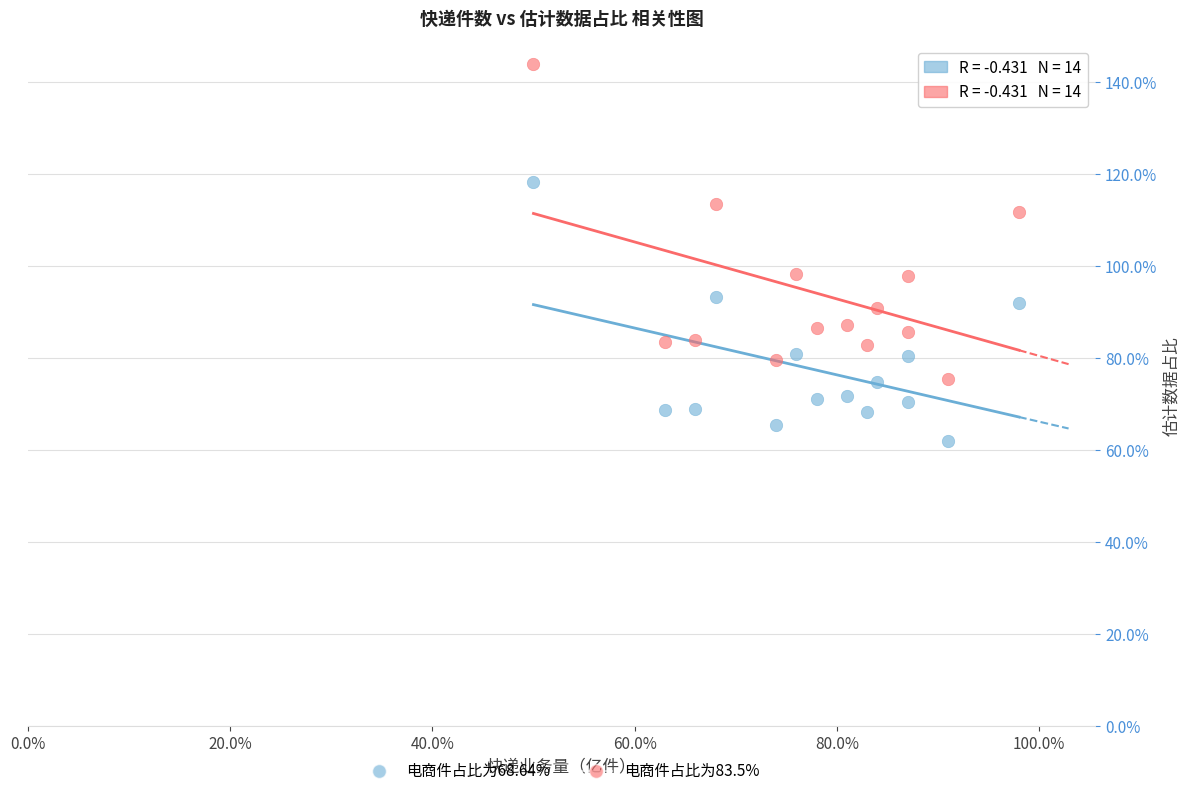

Which series has the largest Y range (max minus min)?

电商件占比为83.5%